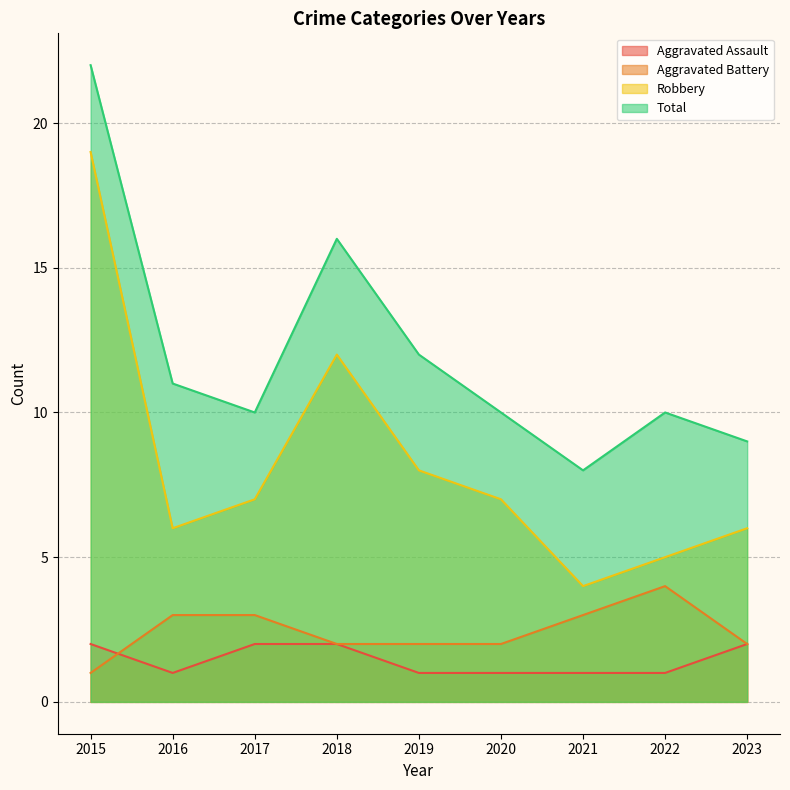

Reading left to right, transcribe all the data shown in this chart.

Aggravated Assault: 2	1	2	2	1	1	1	1	2
Aggravated Battery: 1	3	3	2	2	2	3	4	2
Robbery: 19	6	7	12	8	7	4	5	6
Total: 22	11	10	16	12	10	8	10	9